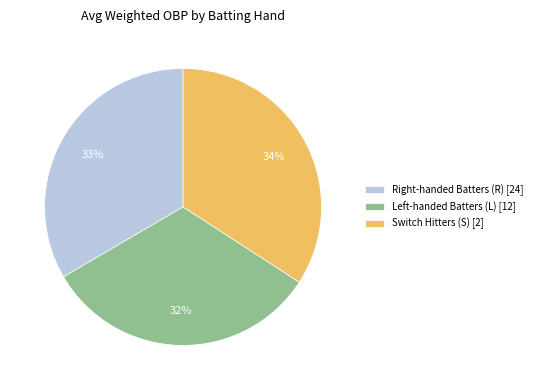

To the nearest percent, what is the difference between the largest and smallest slice percentages?

2%